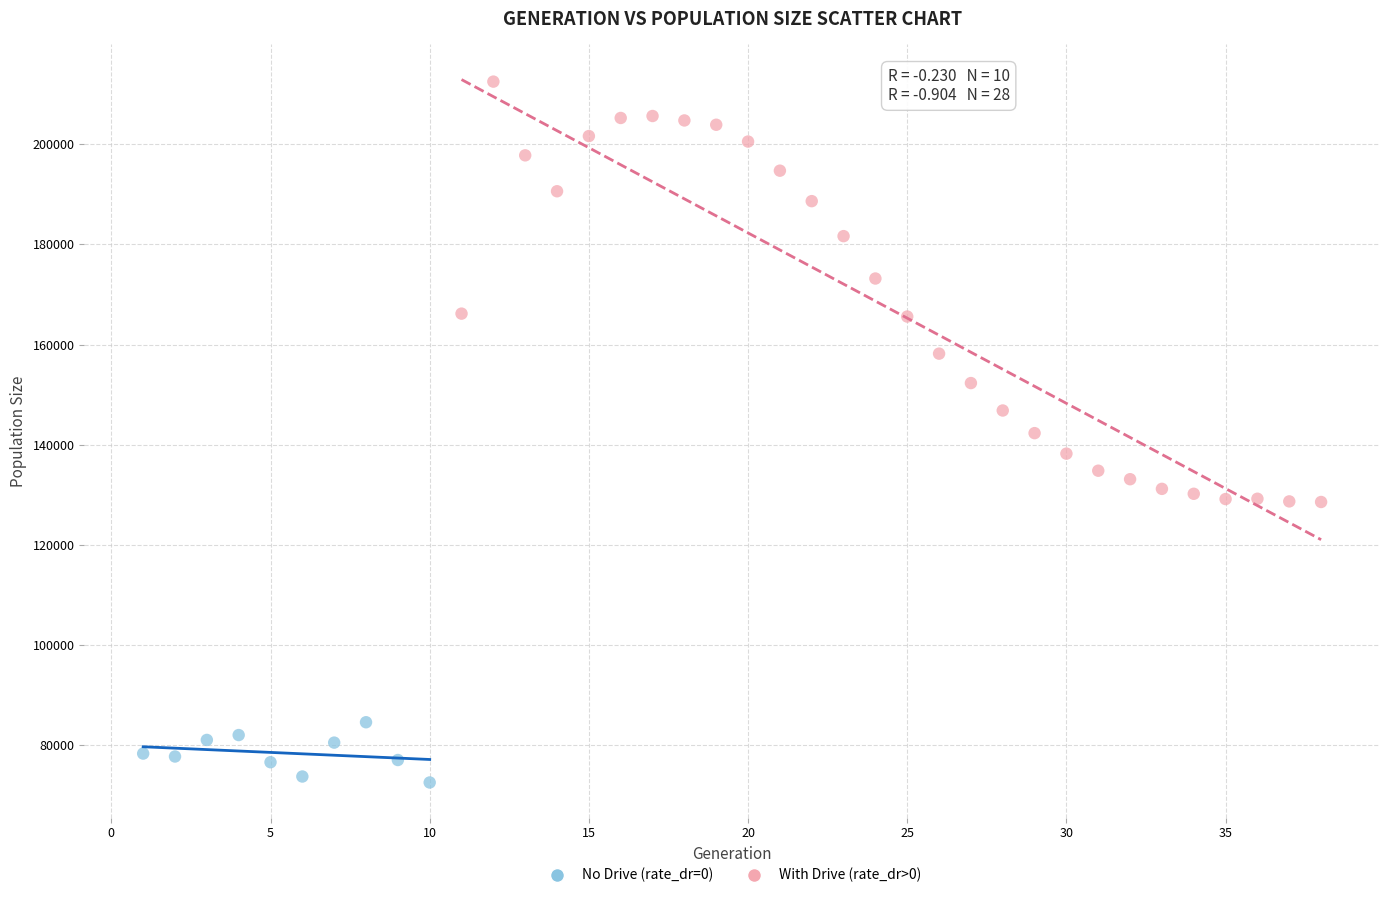

Which series has the widest spread of Y values?

With Drive (rate_dr>0)